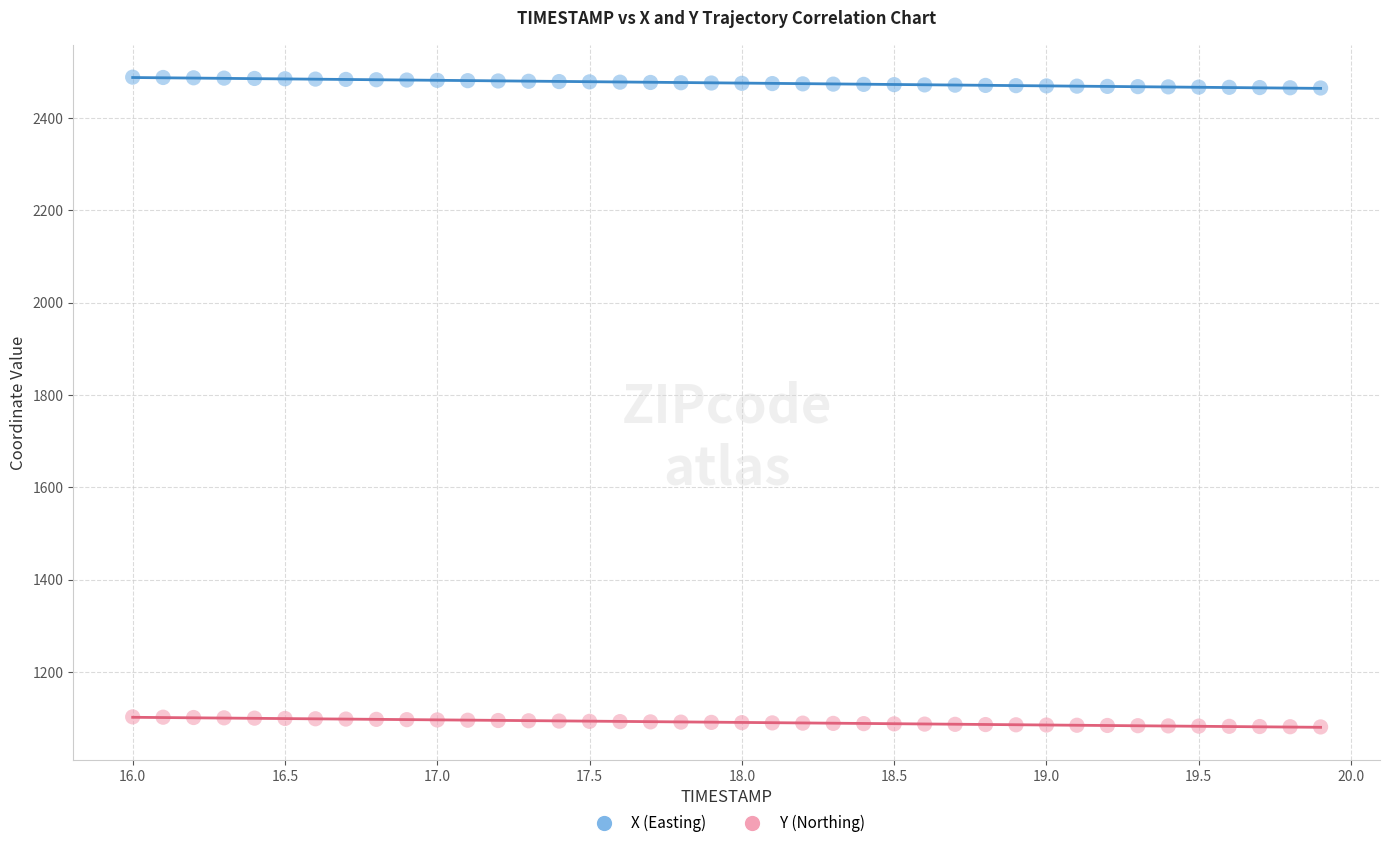

Which series contains the highest Y value?

X (Easting)